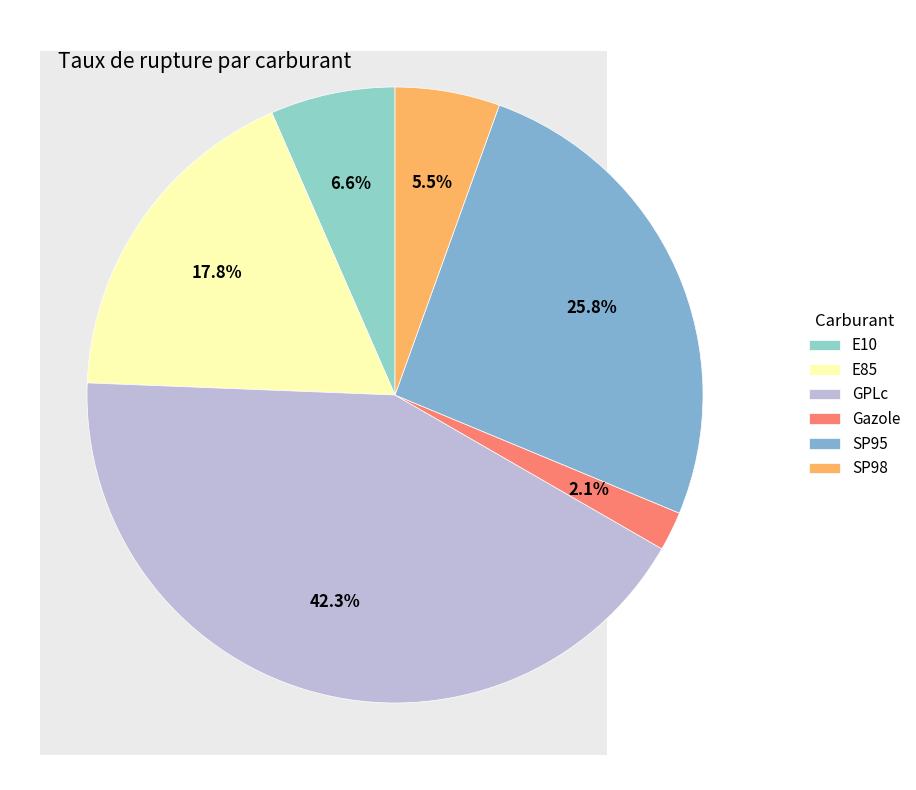

What portion of the pie excludes SP95?

73.9%